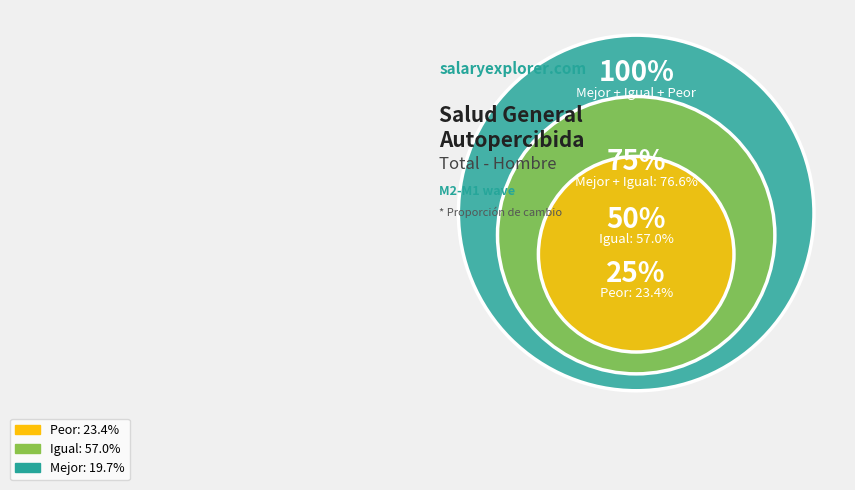

To the nearest percent, what is the average slice percentage?

33%